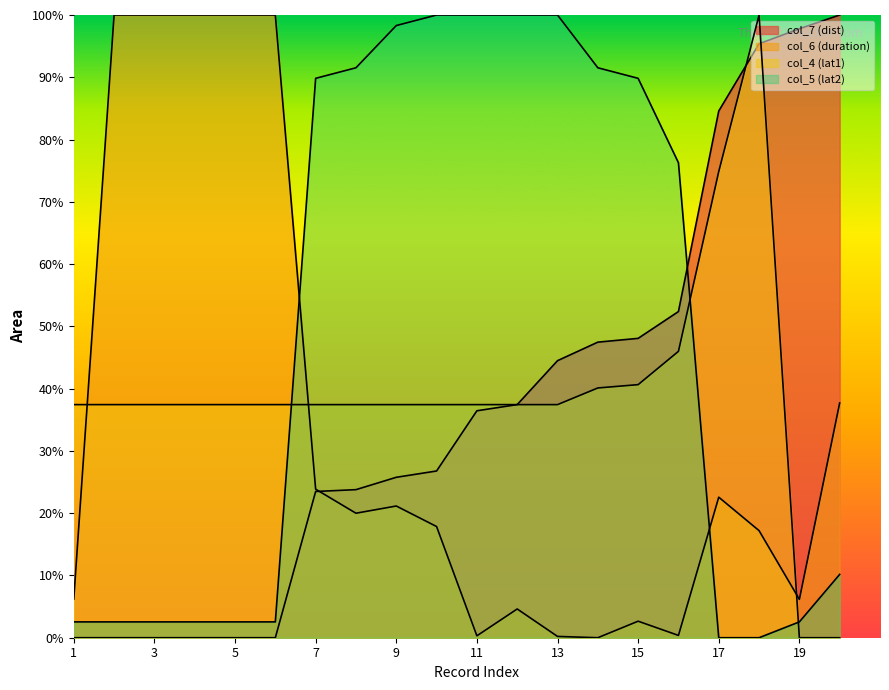

Where is the first local maximum for col_4 (lat1)?

18